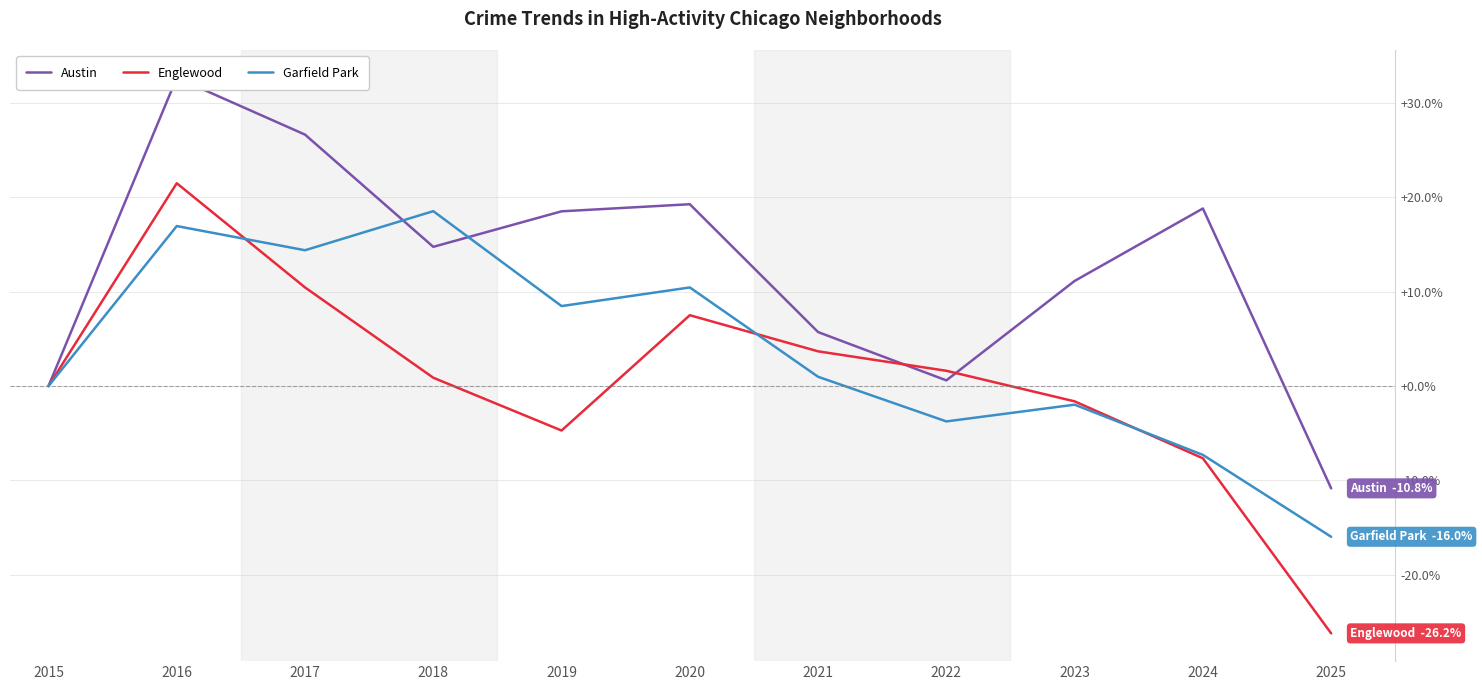

Is it true that Austin equals 8.7 at 2024?

False